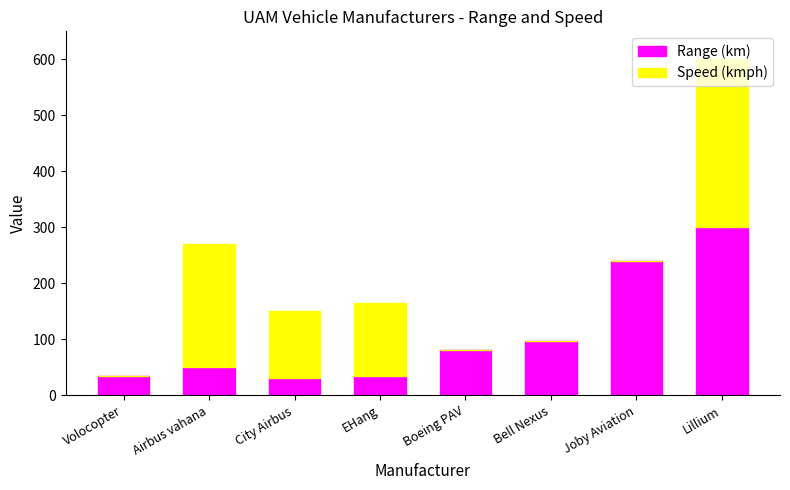

What is the total value across all series at EHang?

165